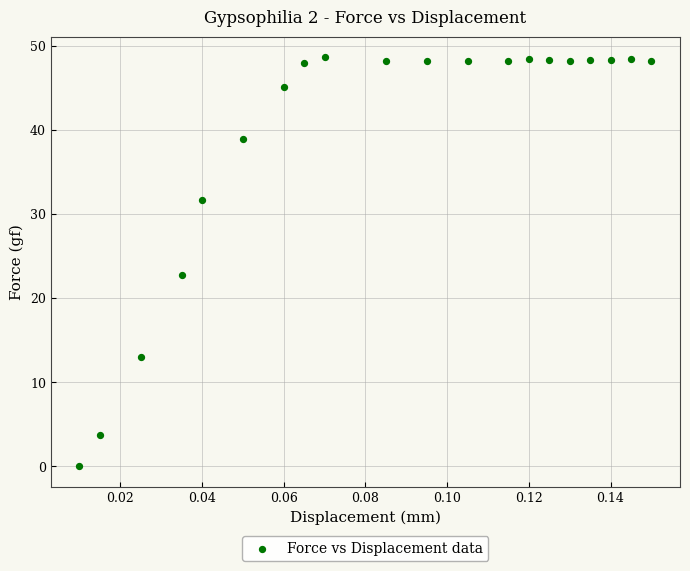

What Y value in the scatter plot is closest to 24?

22.8